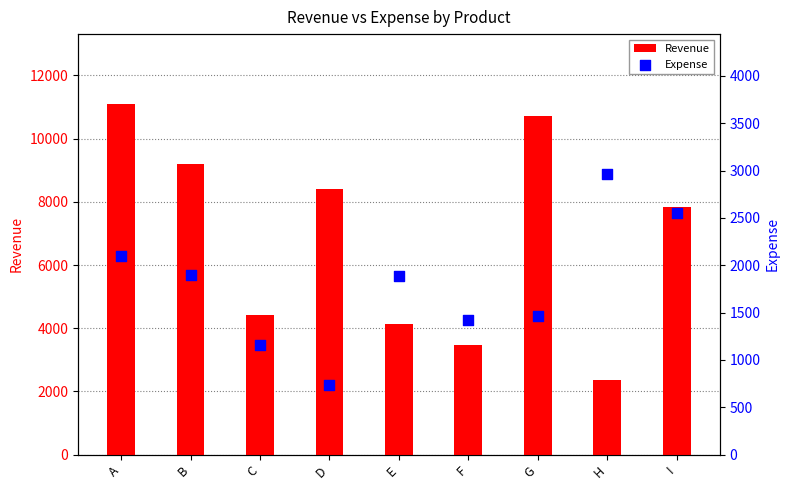

What is the total value across all series at A?

13192